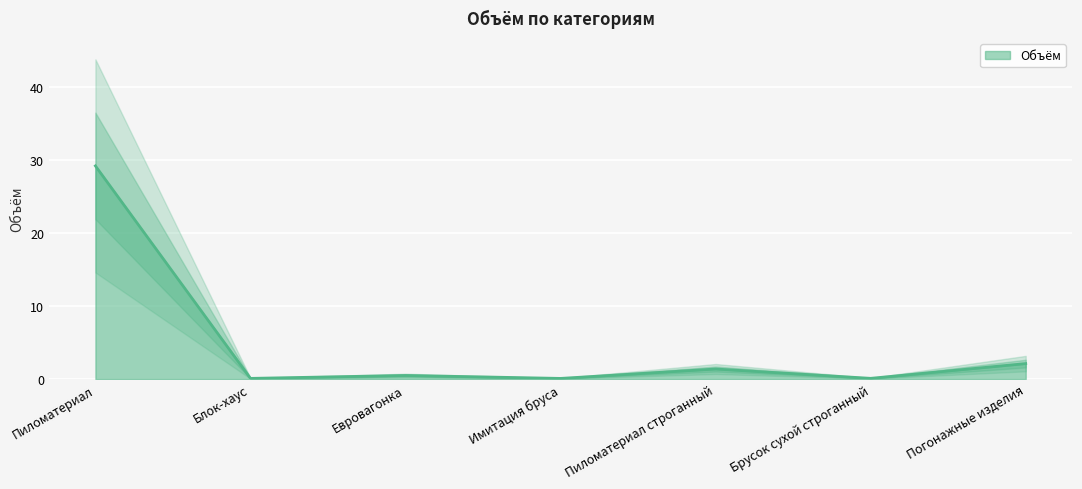

Which category has the highest value across all series?

Пиломатериал